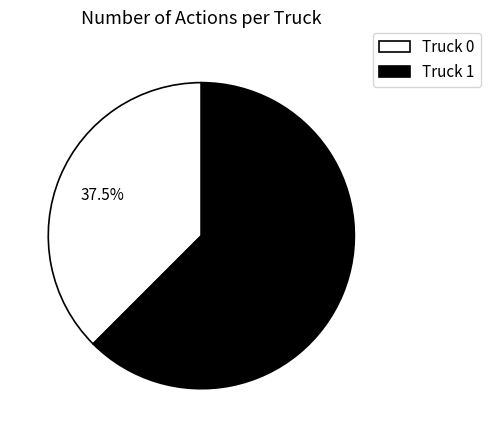

Which category has the biggest portion of the pie?

Truck 1